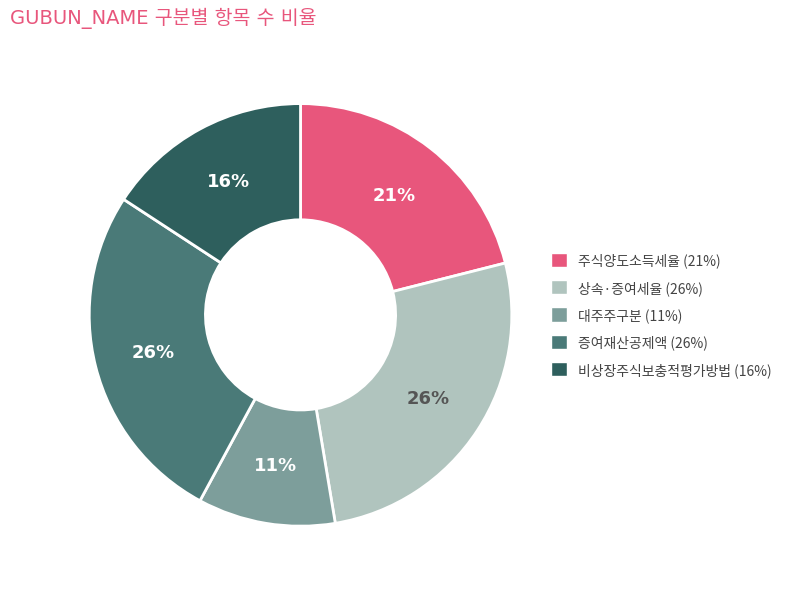

Does any single category account for the majority?

No